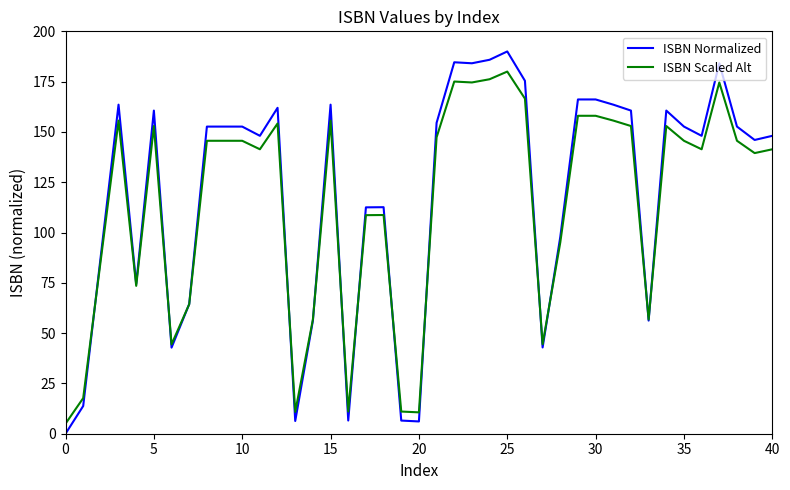

At how many categories does at least one series exceed 119?

25